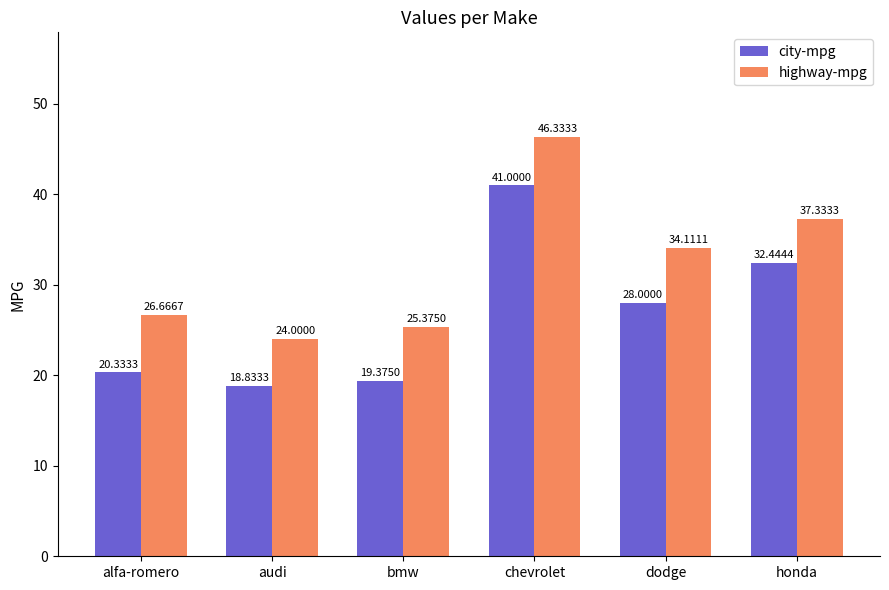

Is it true that city-mpg equals 28.0 at dodge?

True